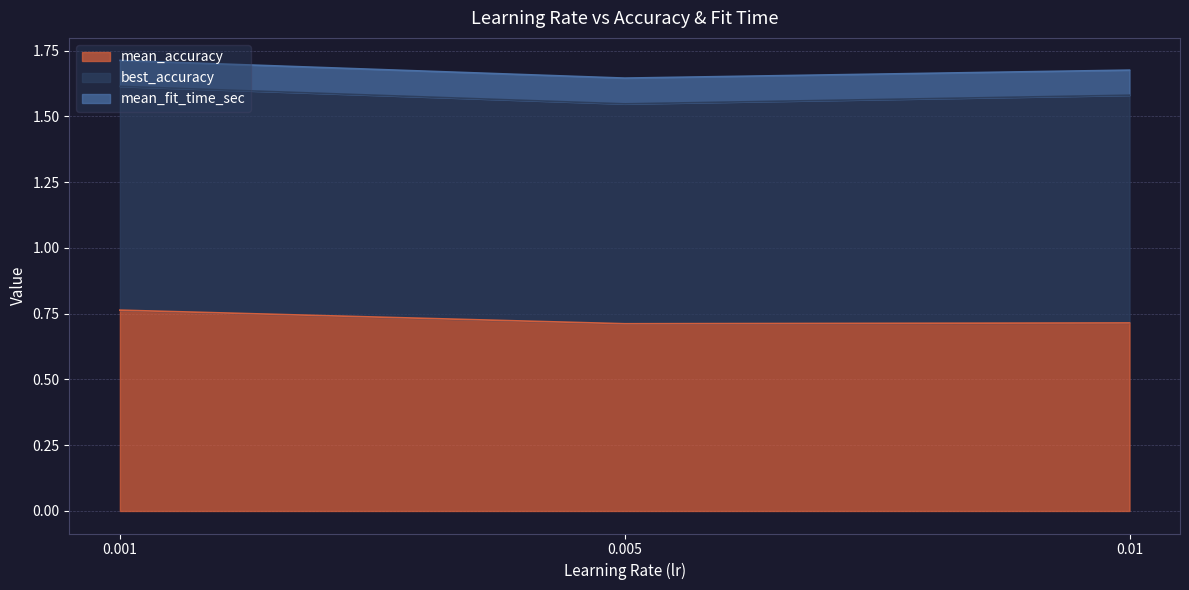

What is the sum of all mean_accuracy values?

2.2